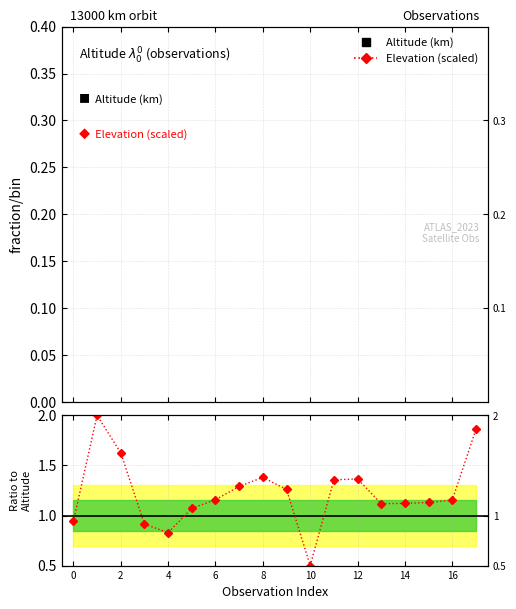

What is the minimum value for Altitude (km)?

1.0